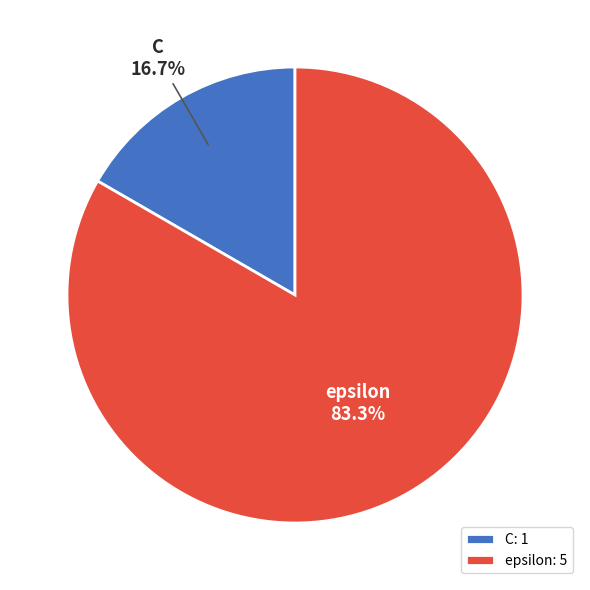

Between C and epsilon, which is larger?

epsilon